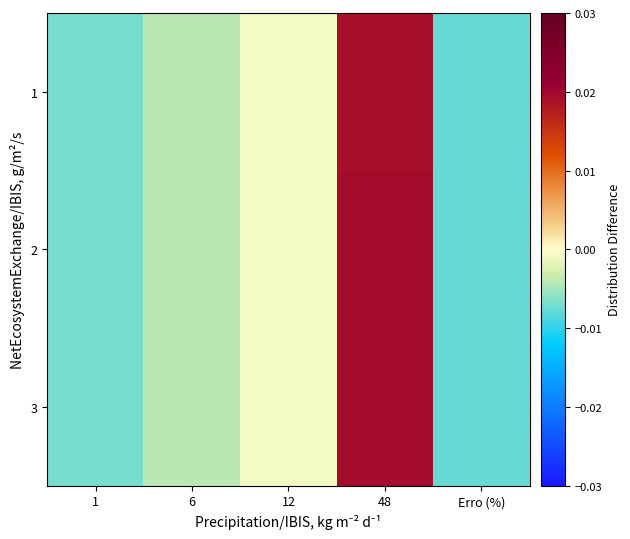

Which series has the largest range (max minus min)?

2